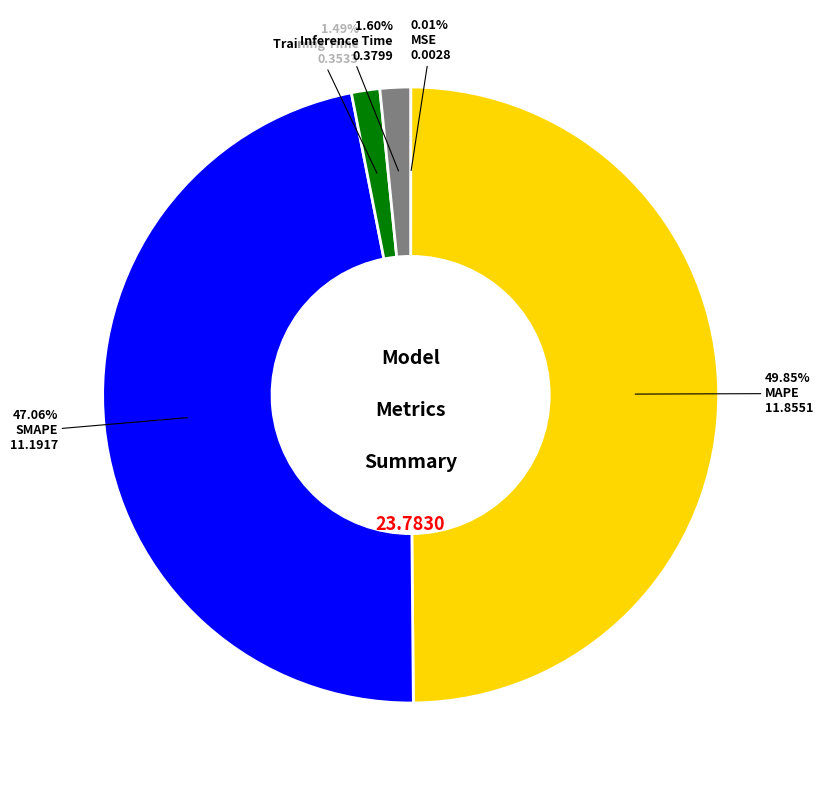

Which slice is the largest?

MAPE